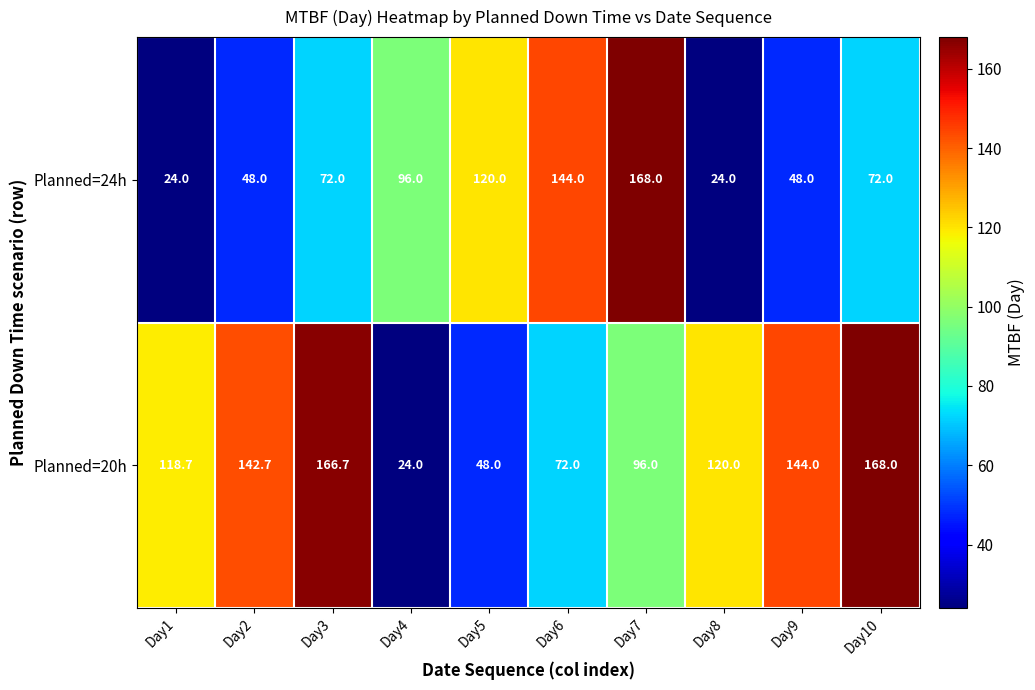

What is the difference between the maximum and minimum values in the Planned=20h series?

144.0